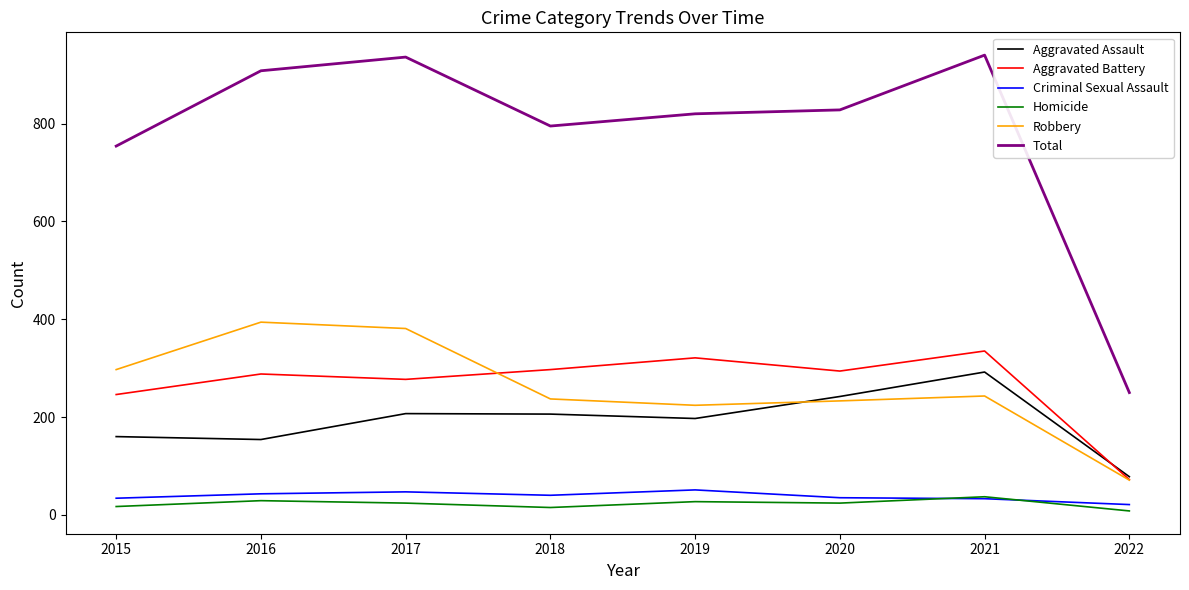

Which series changed the most between 2019 and 2021?

Total